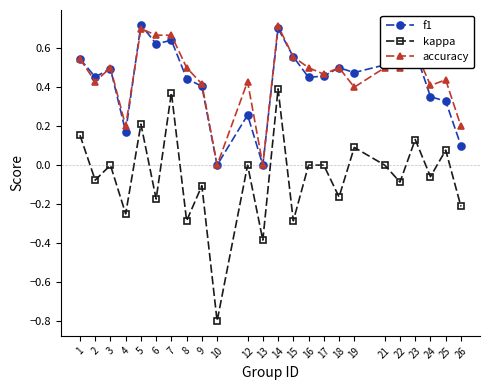

True or false: accuracy has more than 2 interior local peaks.

True